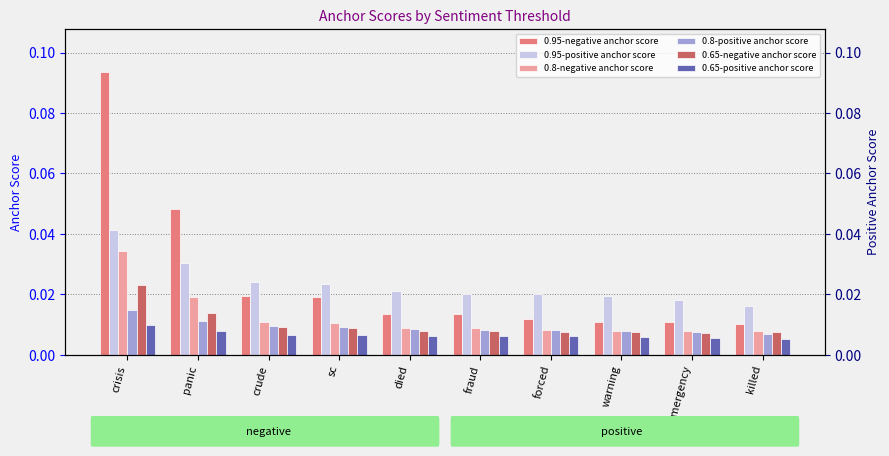

Count the 0.8-negative anchor score values in the range 0 to 1.

10